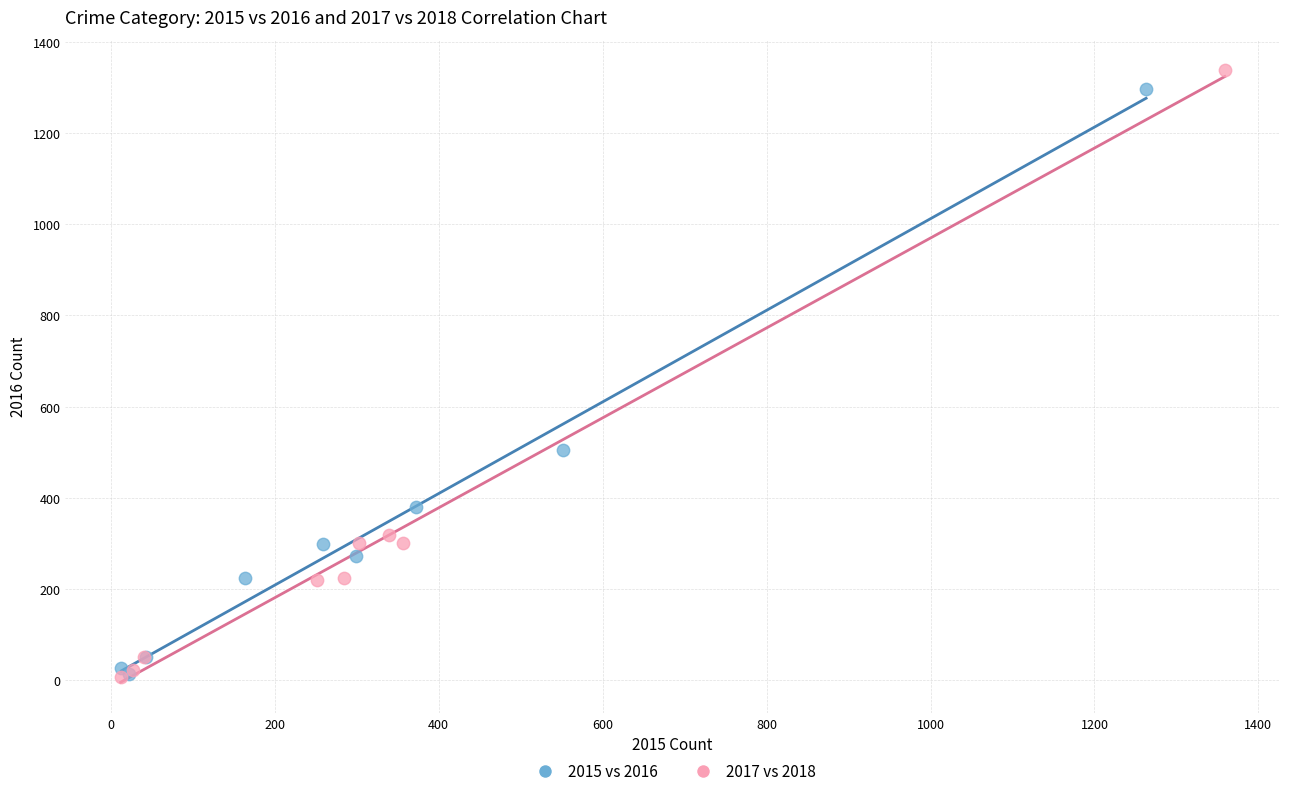

Which series has the largest Y range (max minus min)?

2017 vs 2018